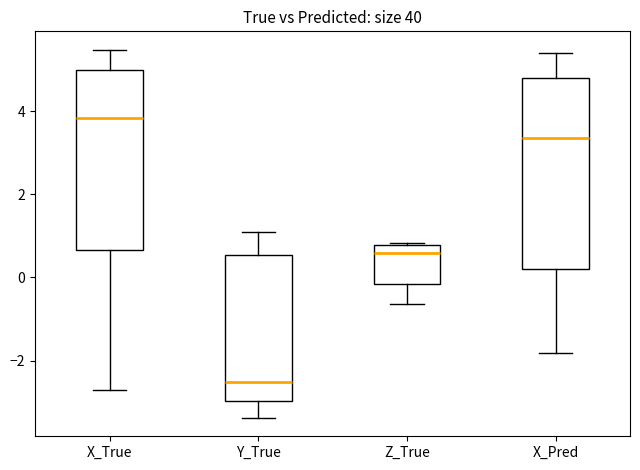

Which box has the highest median line?

X_True